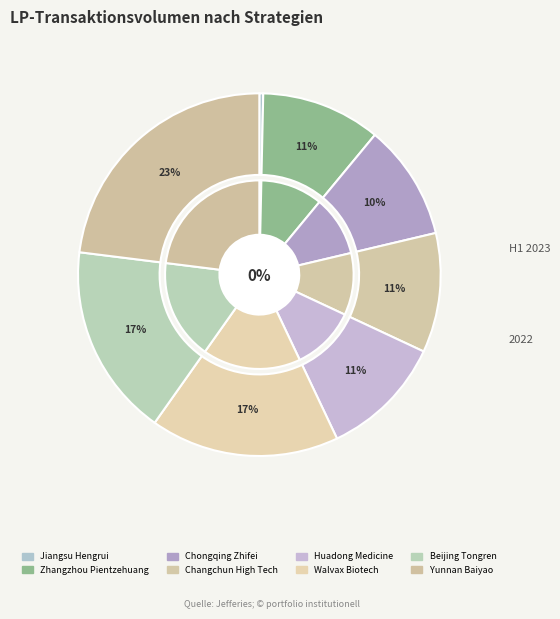

What is the largest slice in the pie chart?

Yunnan Baiyao